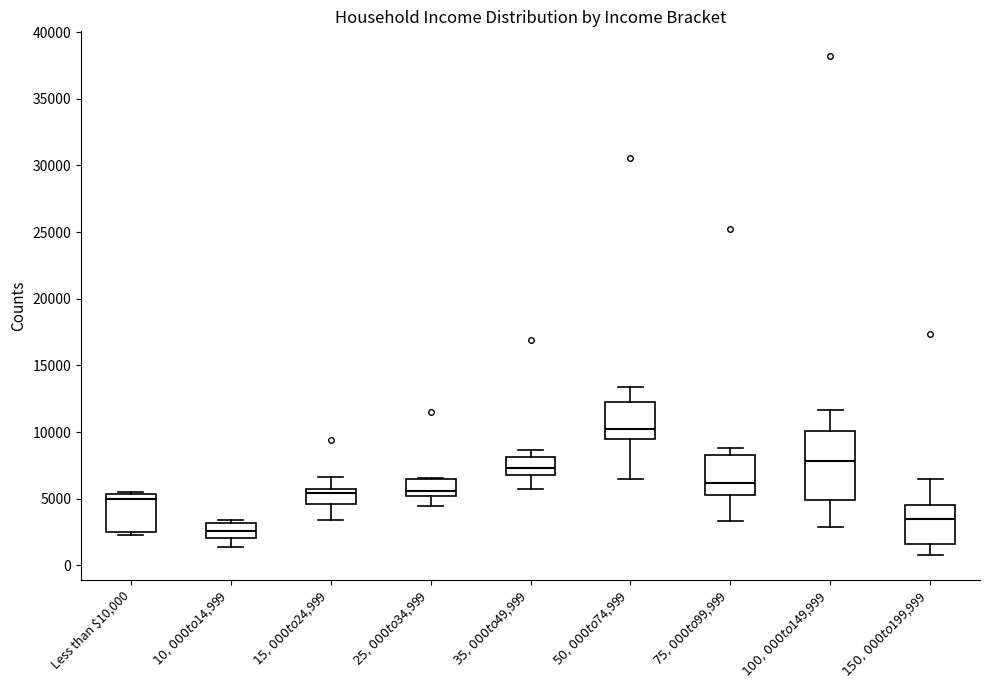

Where is the upper edge of the box for $25,000 to $34,999 on the y-axis? The values are not printed on the chart, so give them approximately, as read against the axis.

6500